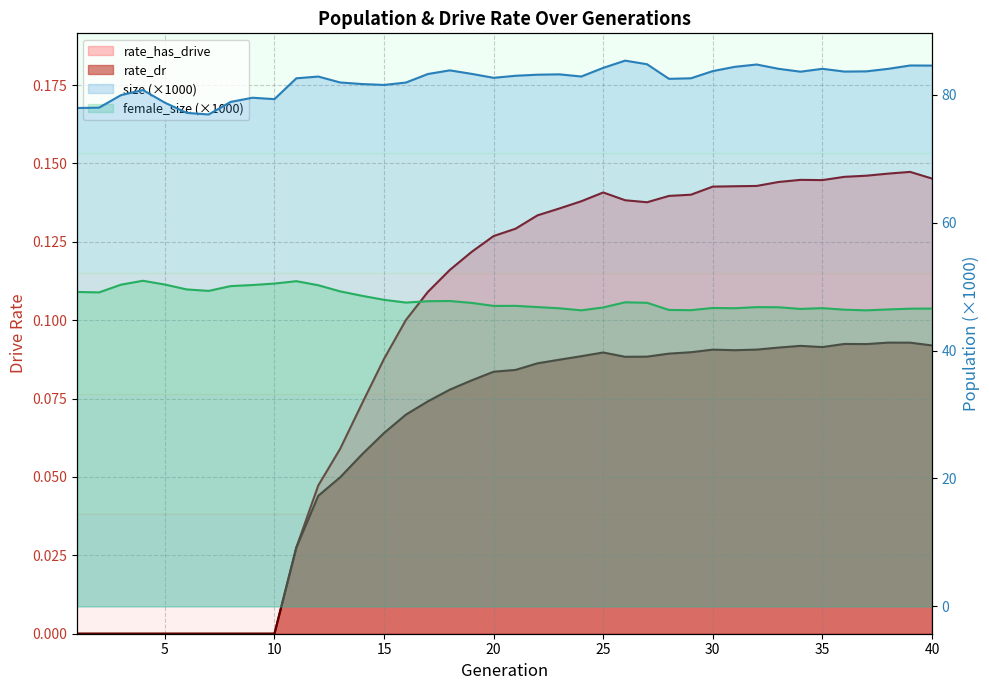

Which series has the widest spread of values?

rate_has_drive